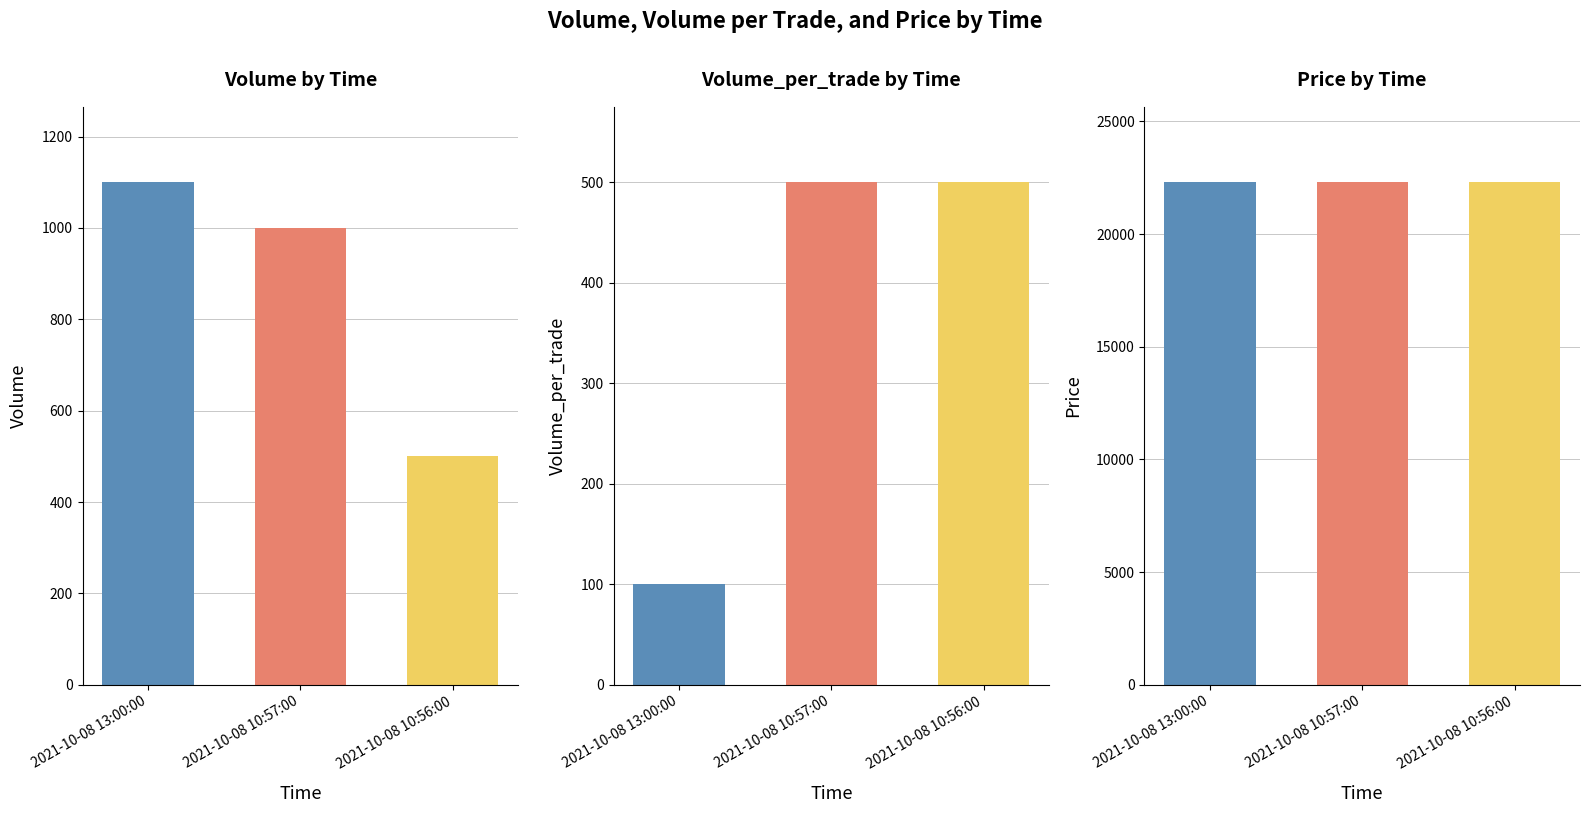

How many bars are there in each group?

3